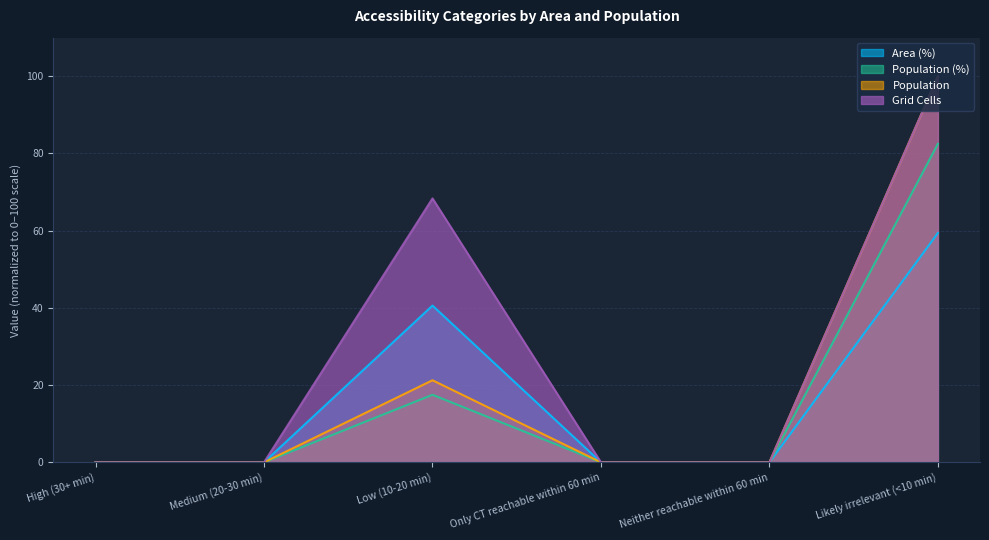

True or false: Area (%) has more than 0 interior local peaks.

True